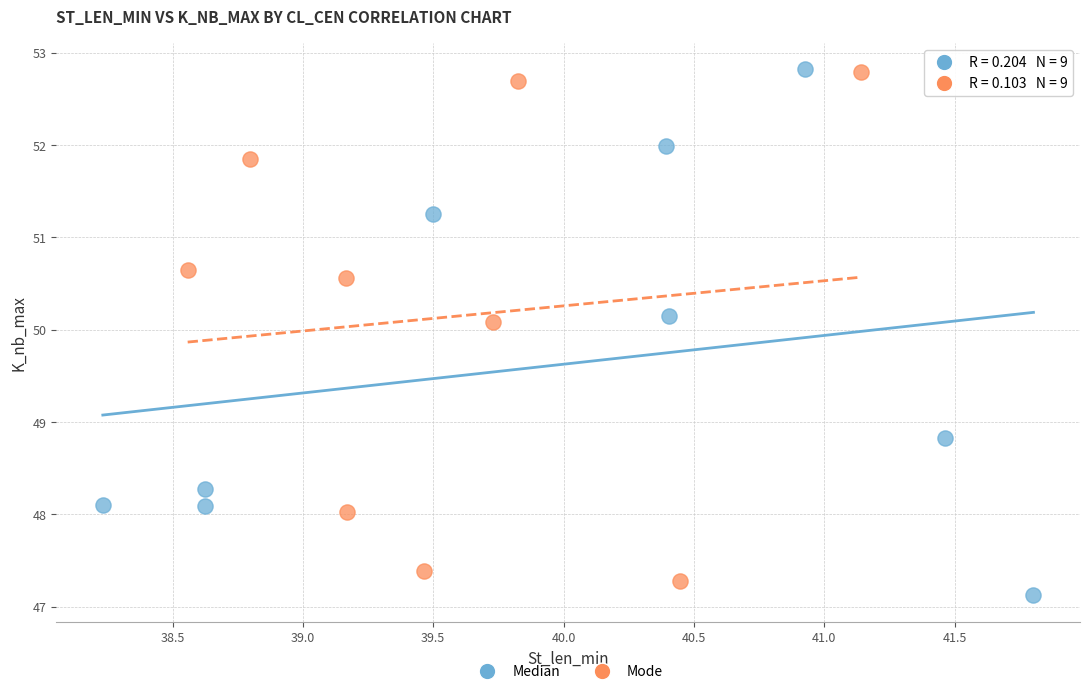

What are all the series names shown in the legend?

Median, Mode